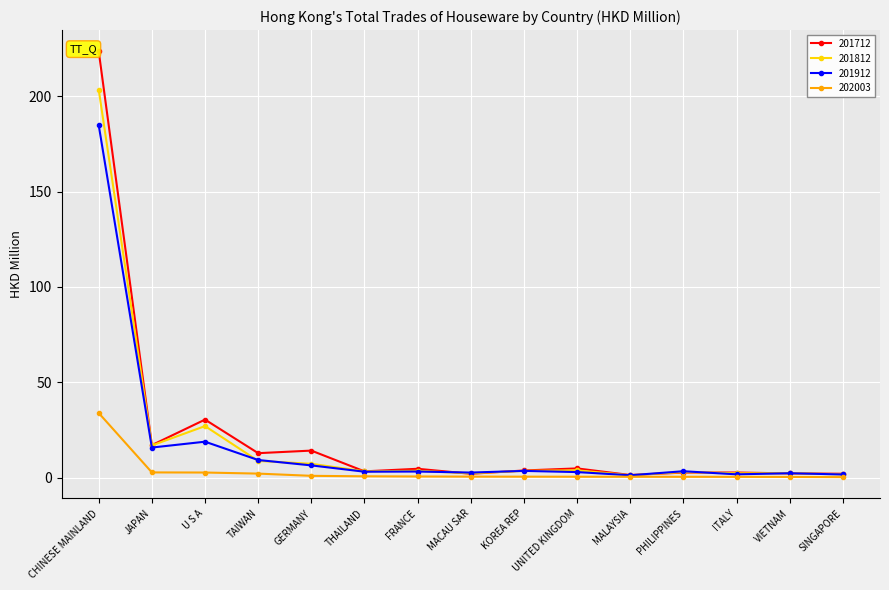

Is this an area chart (filled region under the line)?

No